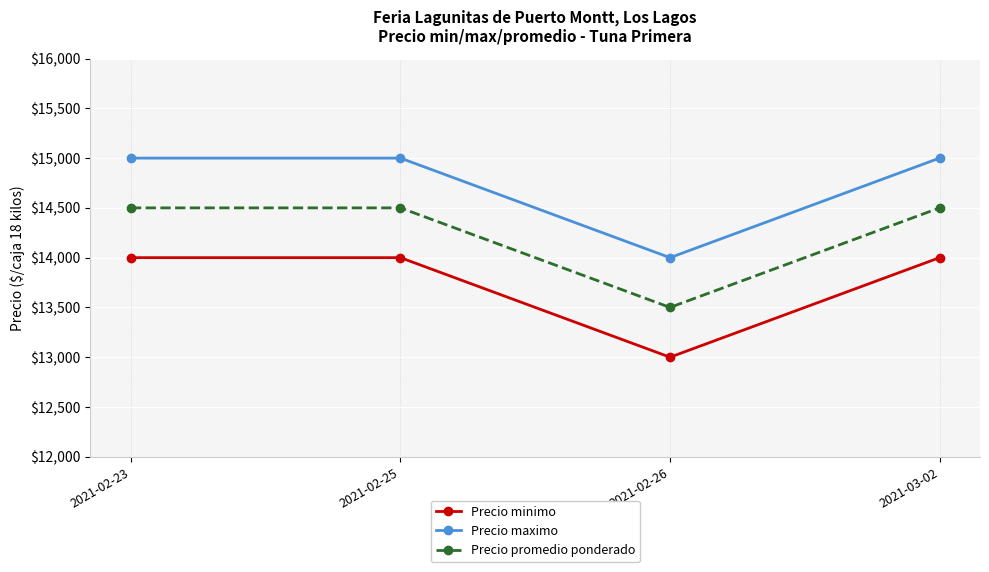

What value does the Precio promedio ponderado series have at 2021-02-26, to the nearest 50?

13500